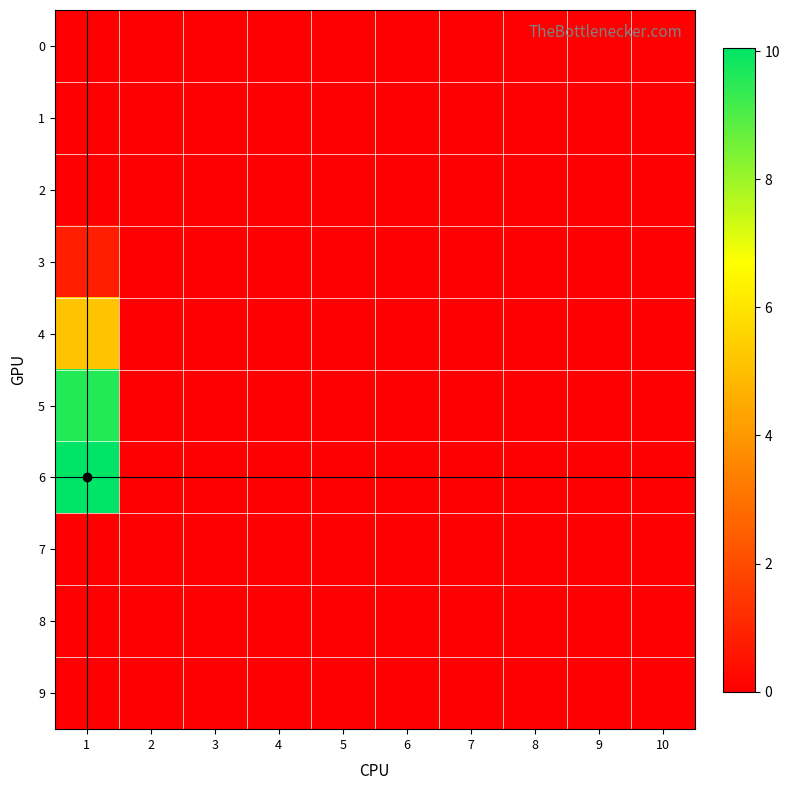

Which series has the largest total across all categories?

6